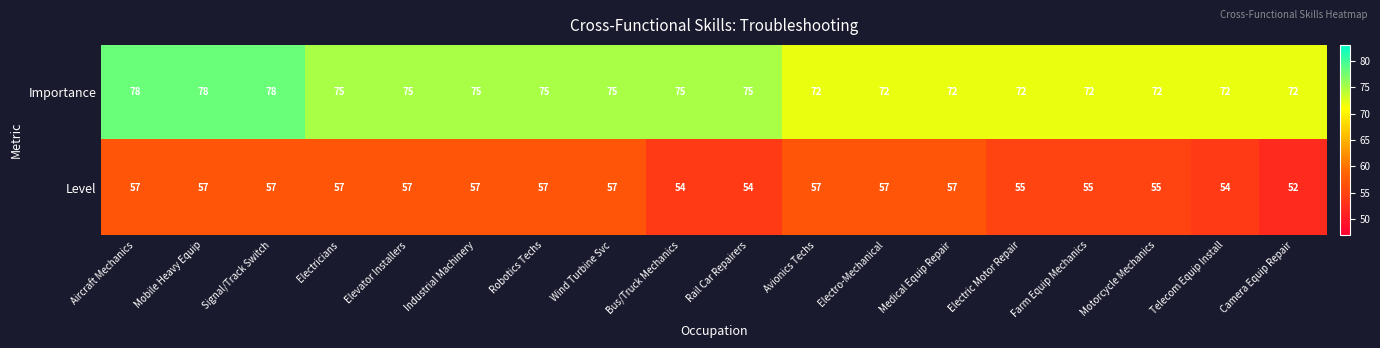

Which series has the largest total across all categories?

Importance